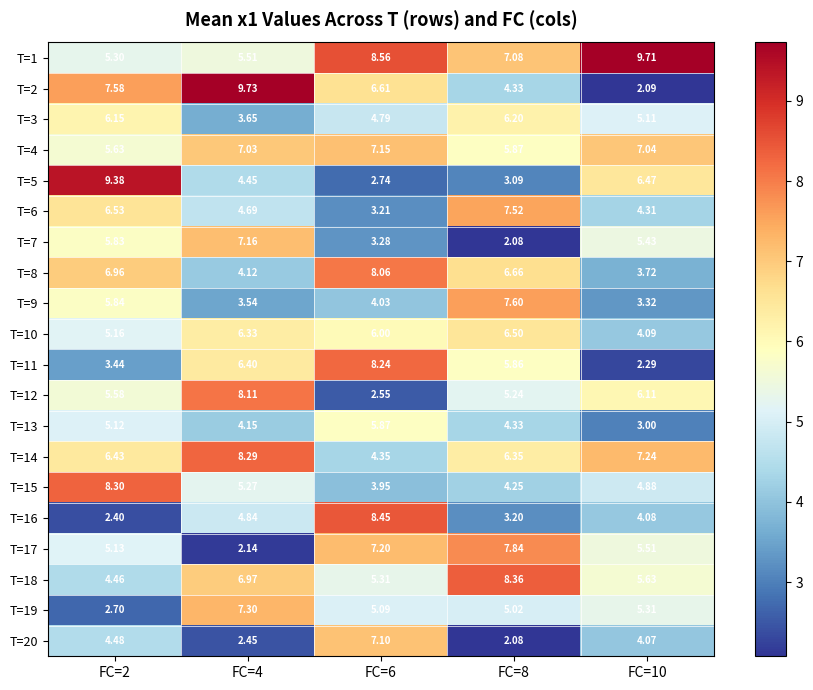

Between FC=2 and FC=10, which series saw the biggest shift?

T=2